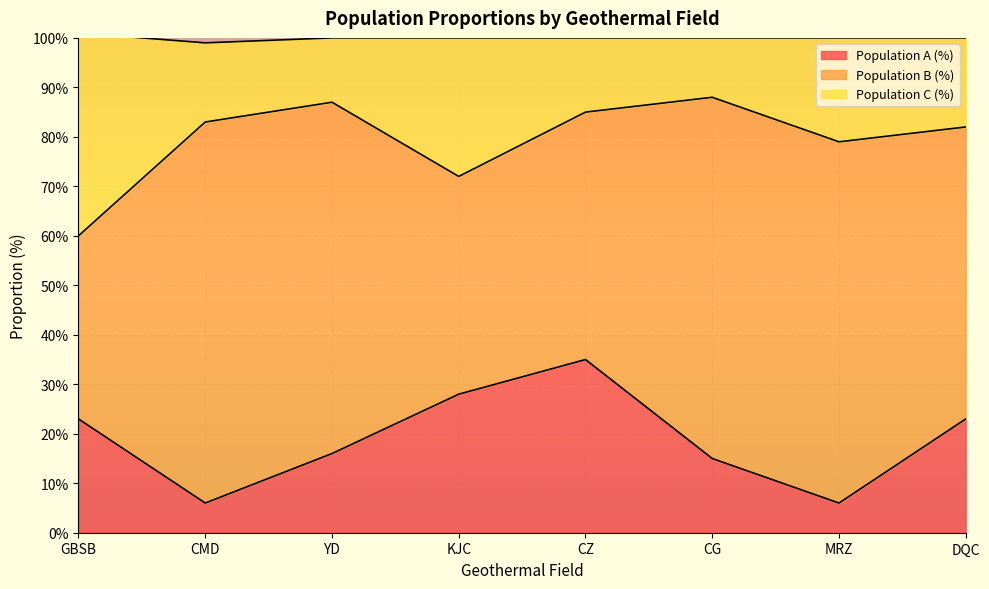

Is it true that Population A (%) equals 14 at DQC?

False